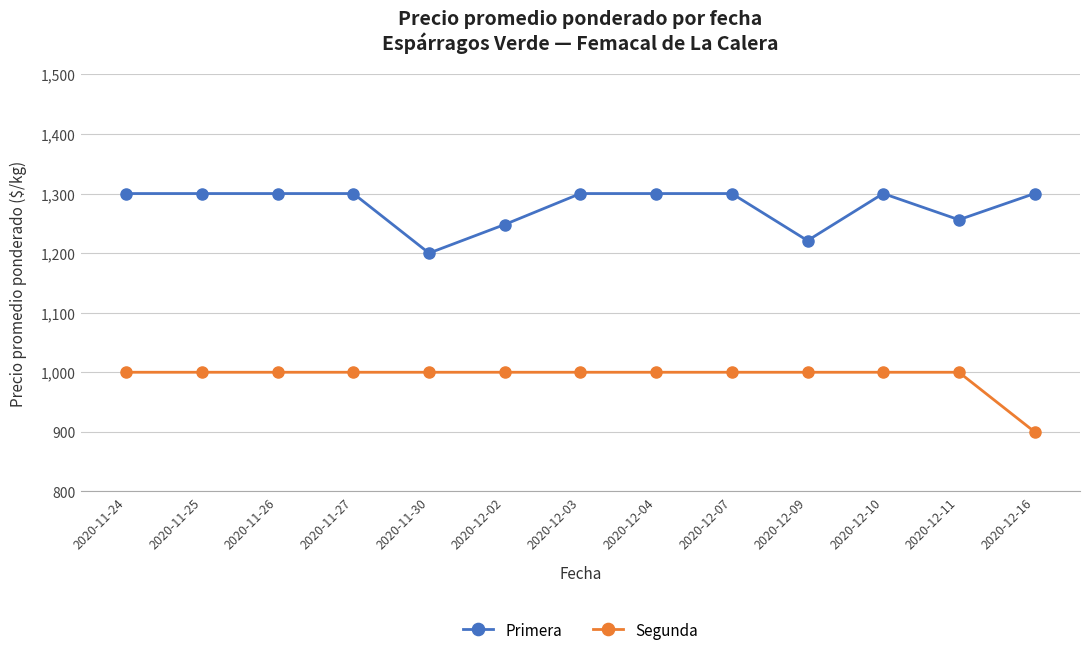

List the series in order of their peak value, highest first.

Primera, Segunda